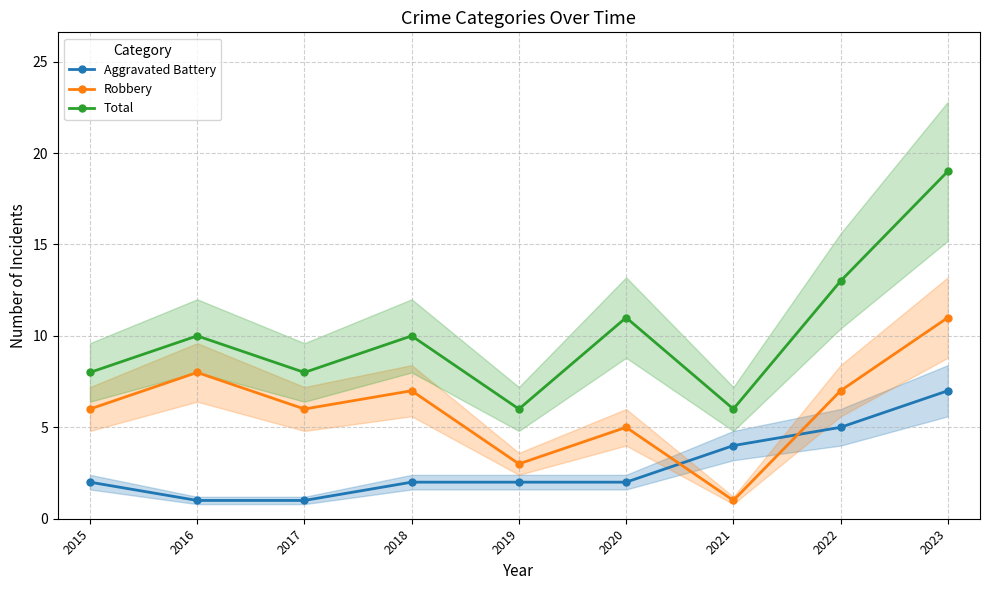

Which label corresponds to the smallest value in the chart?

2016